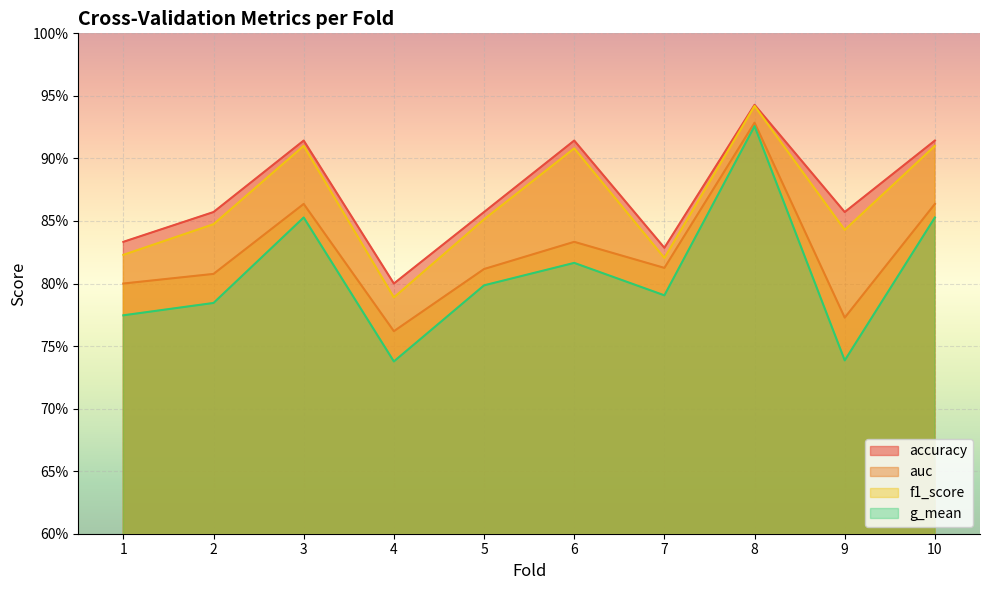

At how many categories does at least one series exceed 0?

10